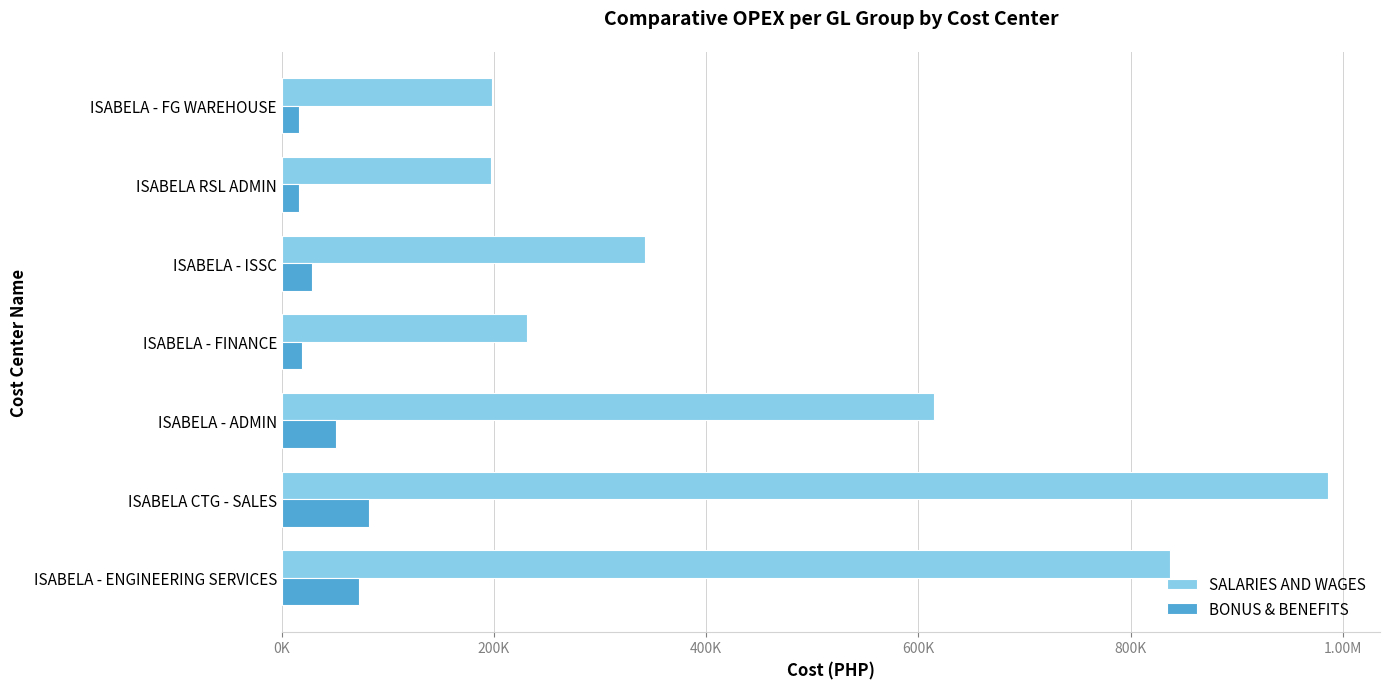

Reading left to right, list all the values displayed in this chart.

SALARIES AND WAGES: 837343.1	985800.0	615000.0	231120.0	342000.0	196800.0	198000.0
BONUS & BENEFITS: 72411.0	82150.0	51250.0	19260.0	28500.0	16400.0	16500.0